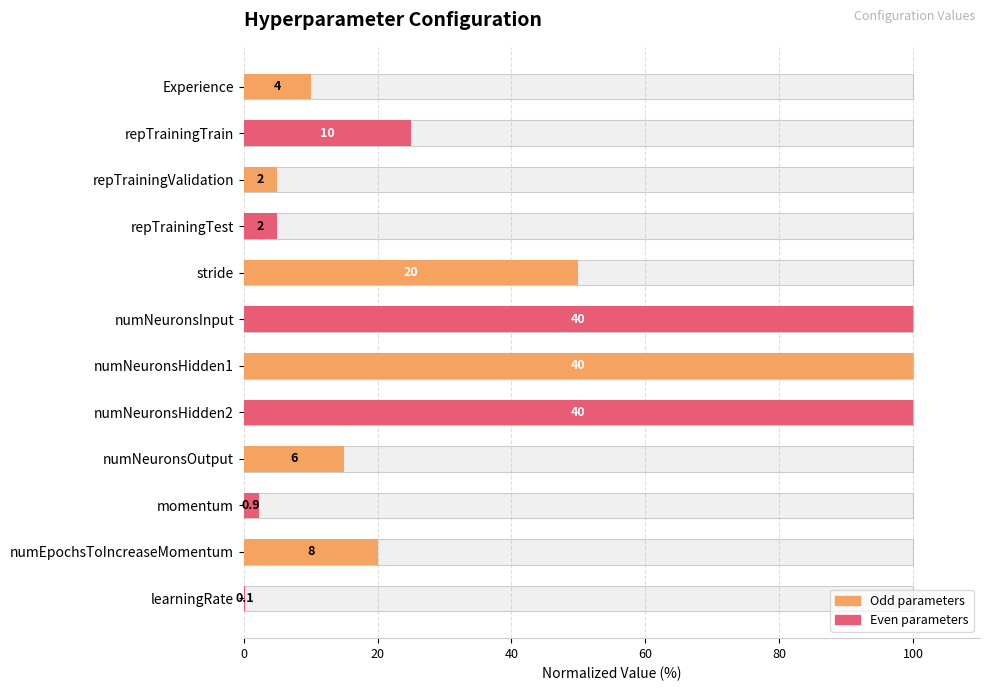

Read the value at learningRate.

0.2